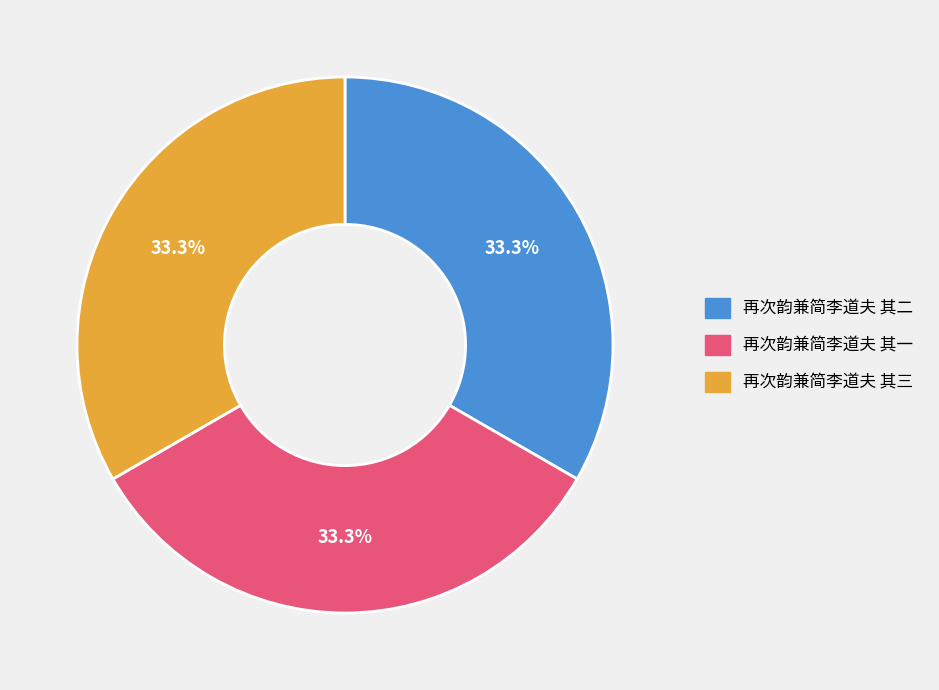

Is there a majority slice in this chart?

No